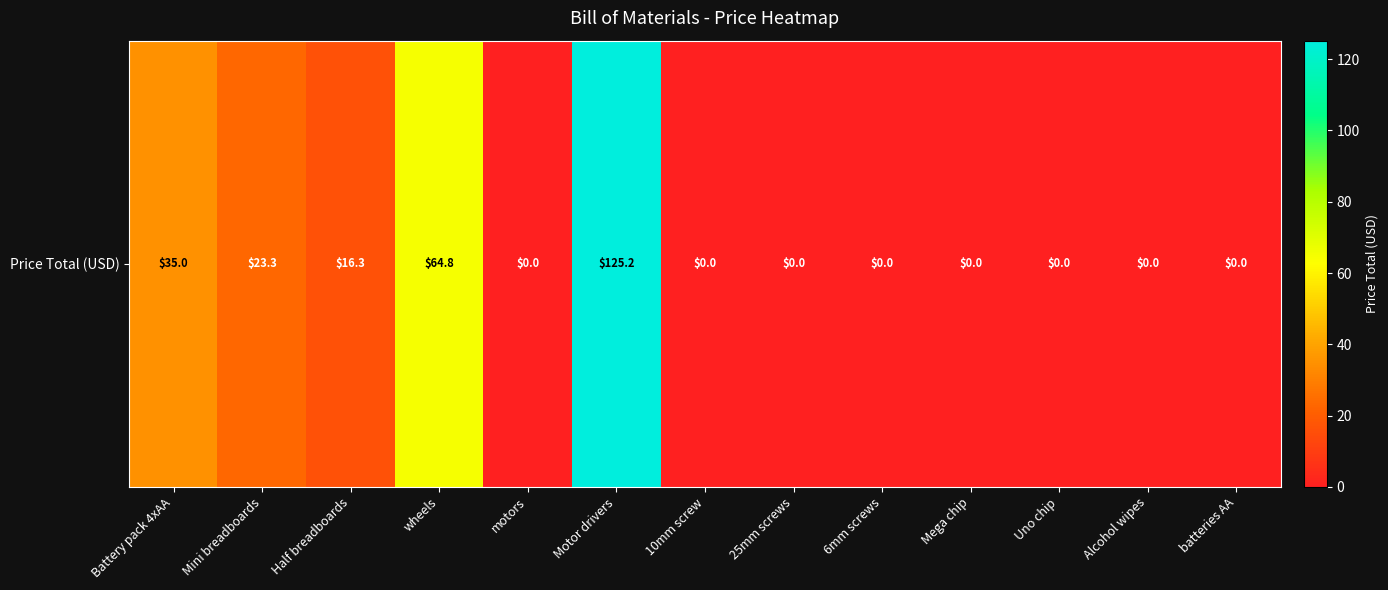

Read the value at Mini breadboards.

23.3